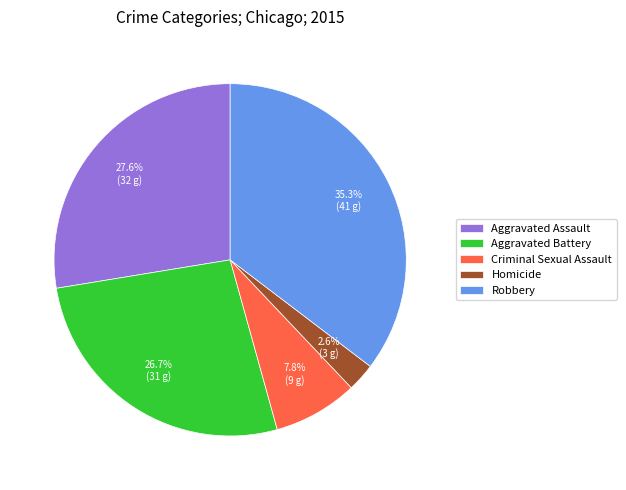

The Aggravated Battery slice represents 27% of the pie. True or false?

True